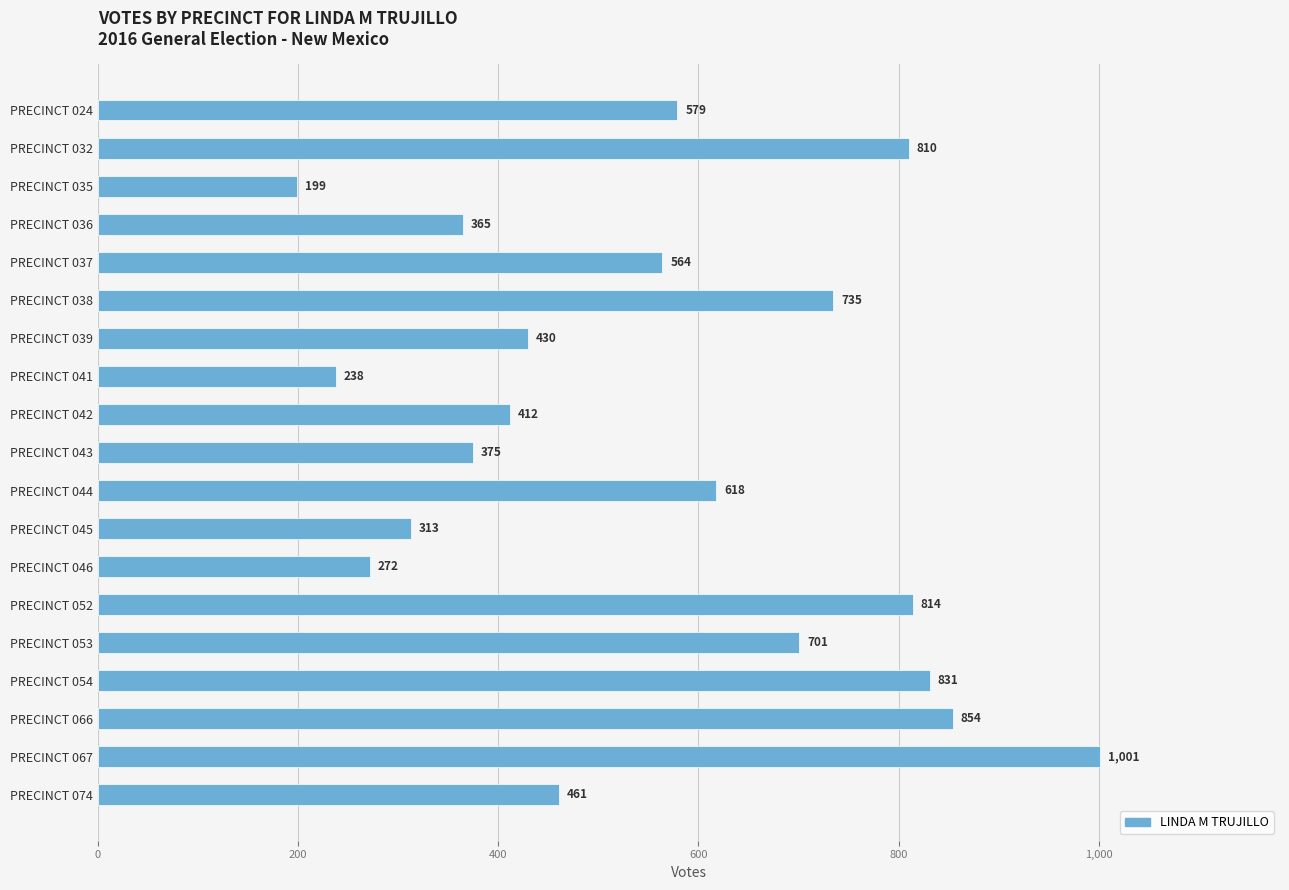

Which has a higher value, PRECINCT 042 or PRECINCT 035?

PRECINCT 042